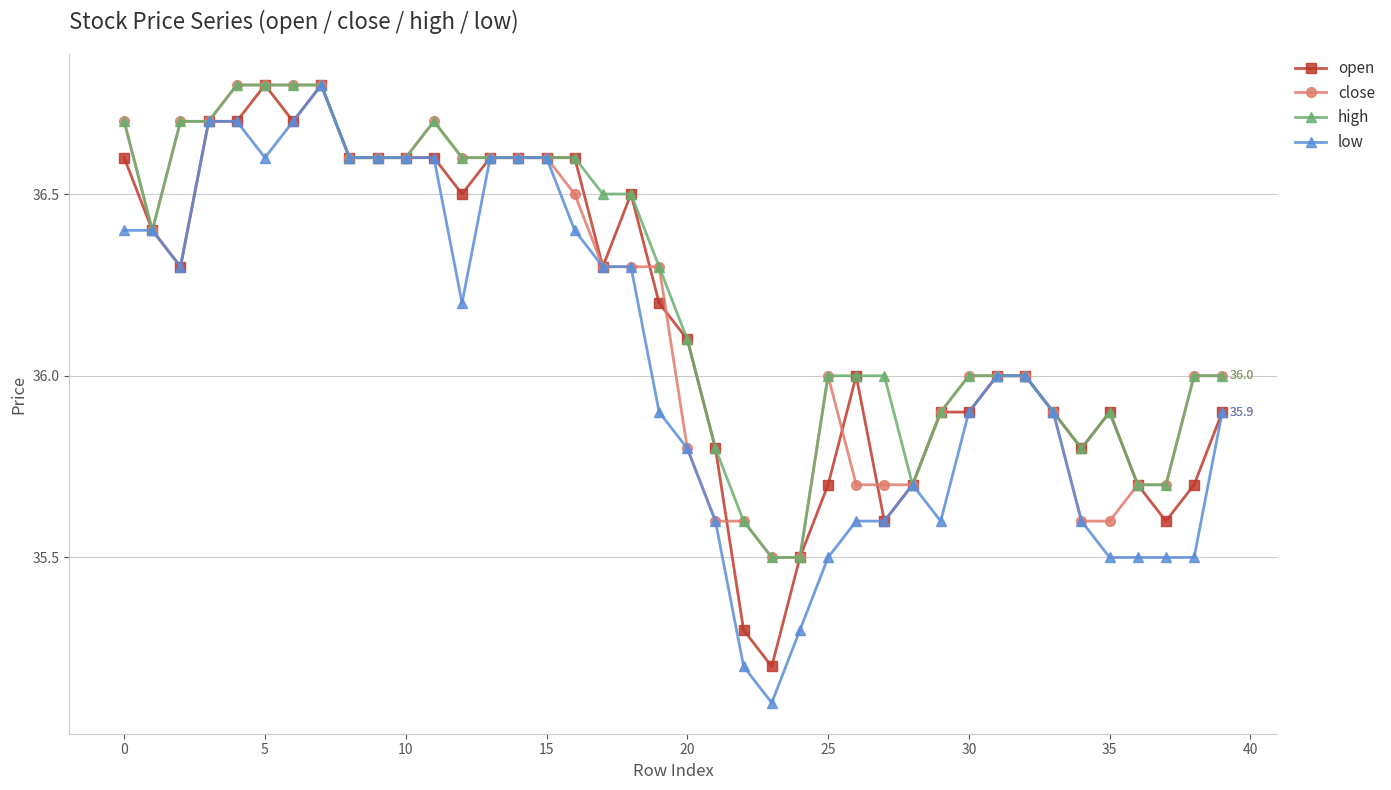

True or false: low has more than 1 points higher than both neighbors.

True